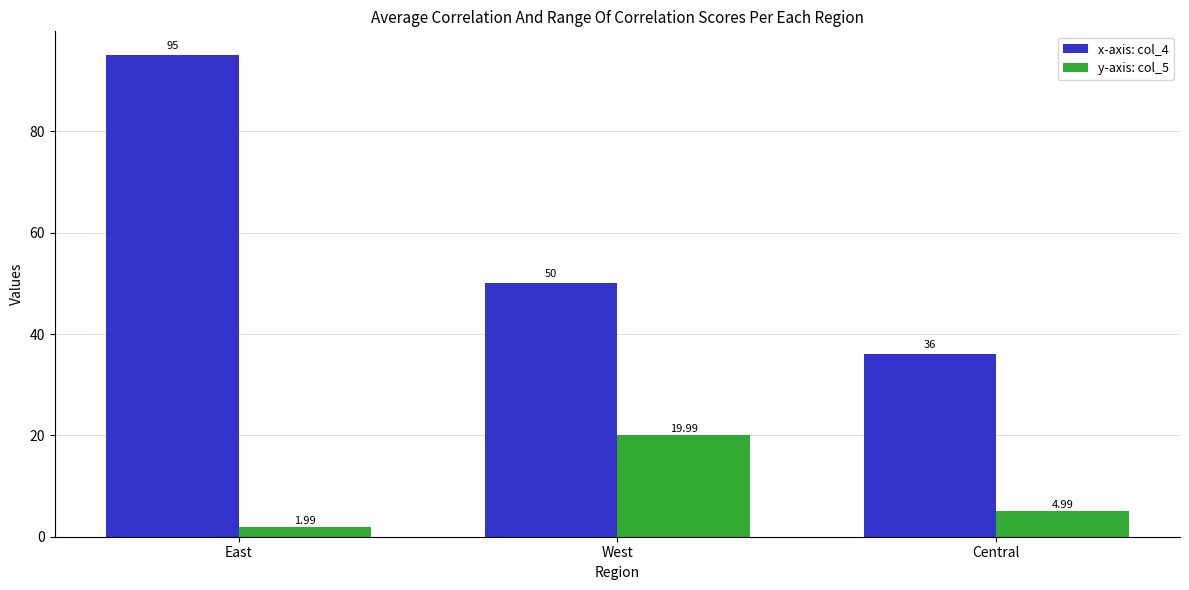

What is the spread (max minus min) of values at East?

93.0